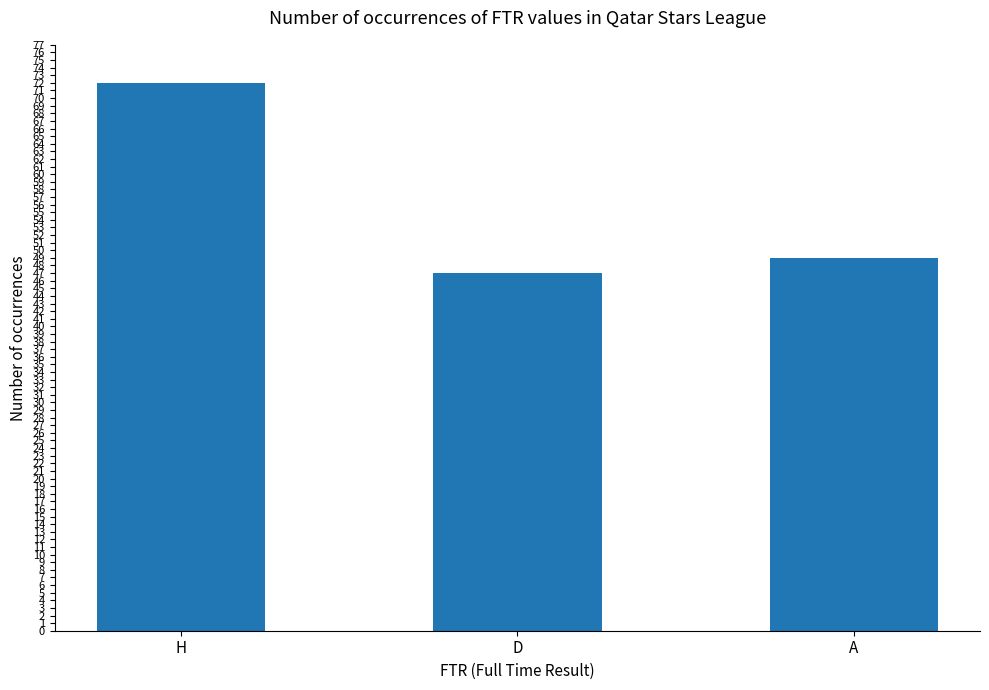

Reading right to left, extract all data points from this chart.

49	47	72